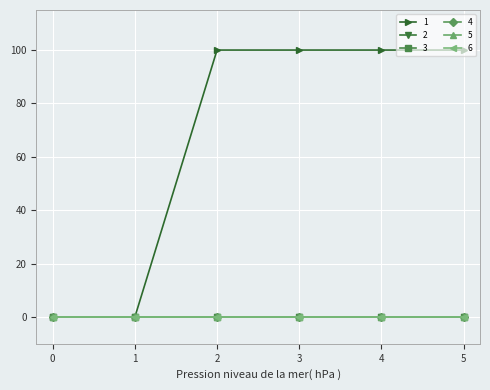

List the series in order of their peak value, highest first.

1, 2, 3, 4, 5, 6